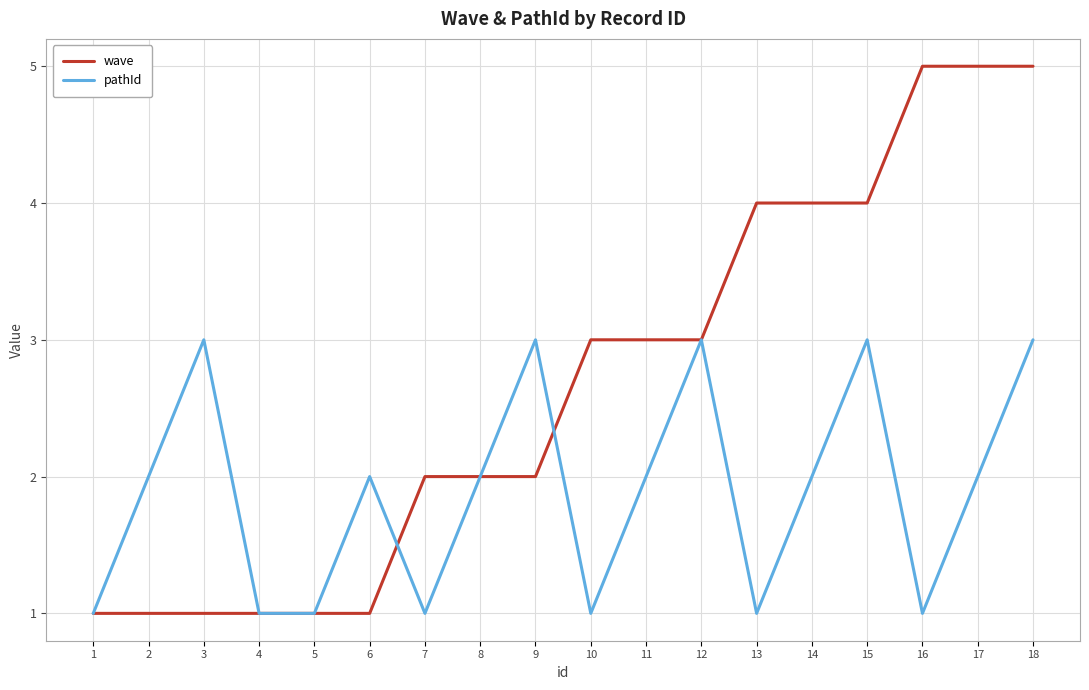

The wave series shows 3 at 11. True or false?

True